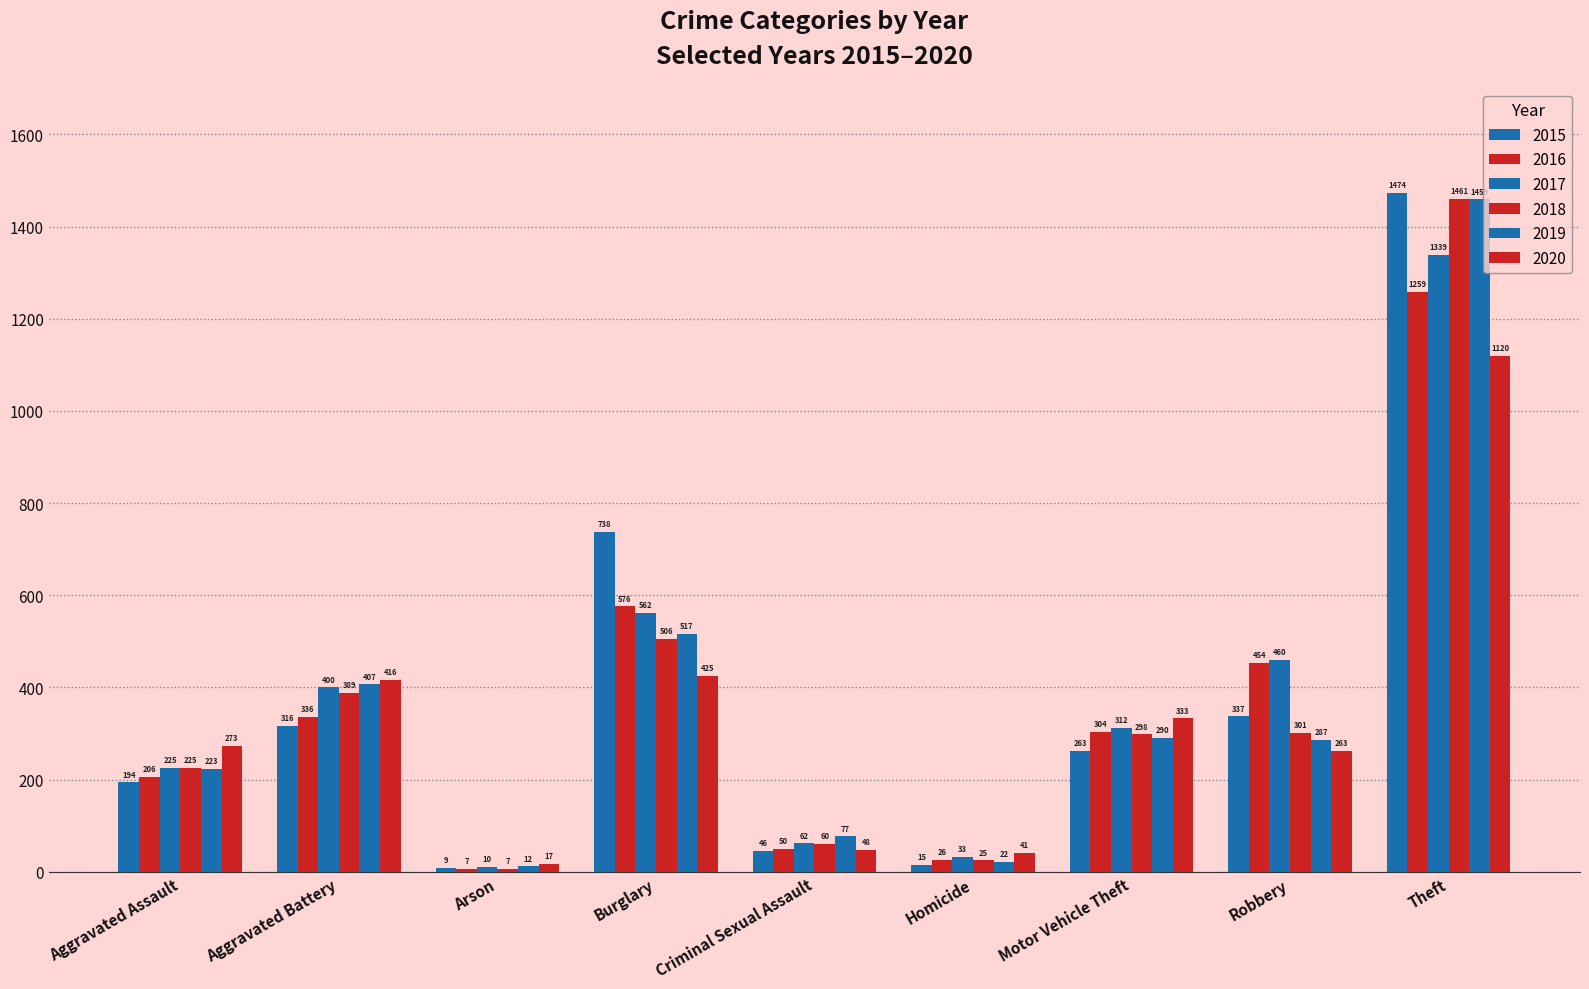

Is it true that 2020 equals 760 at Burglary?

False